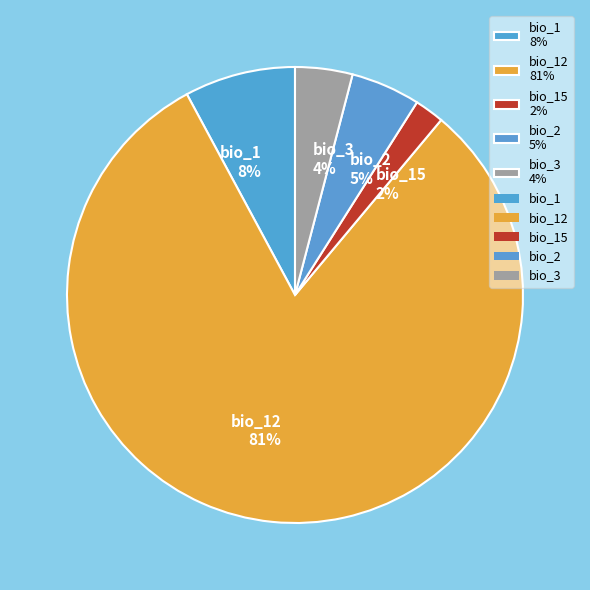

True or false: bio_3 4% accounts for 4% of the total.

True